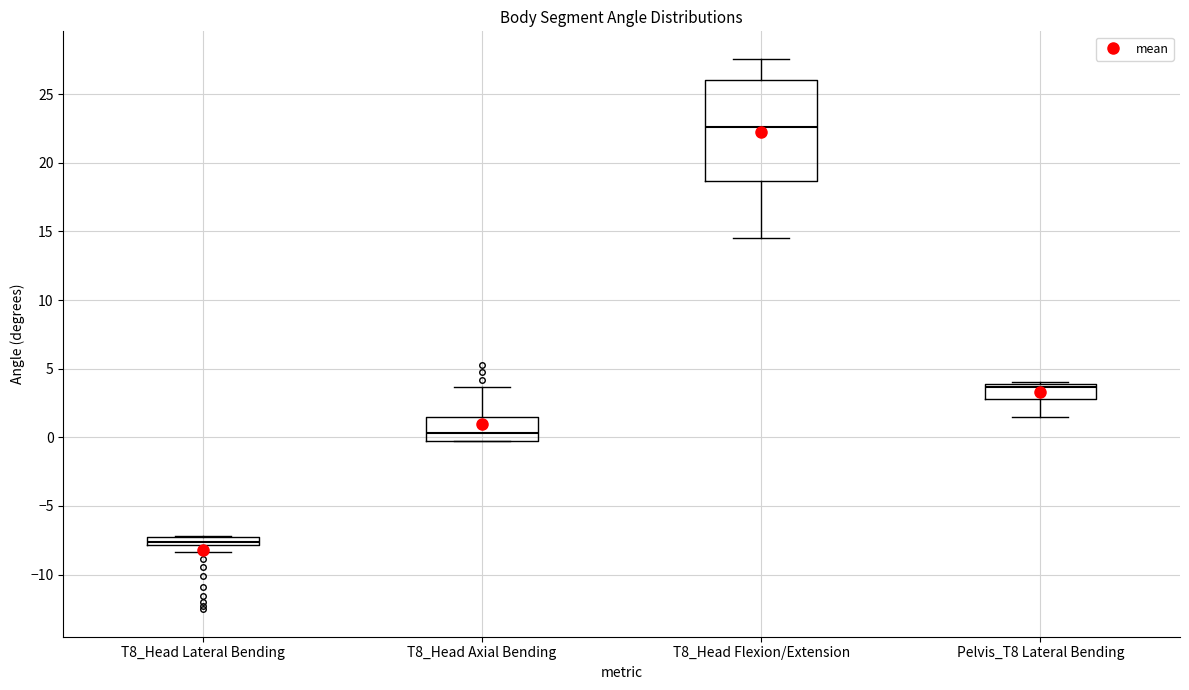

Where is the lower edge of the box for T8_Head Lateral Bending on the y-axis? The values are not printed on the chart, so give them approximately, as read against the axis.

-8.0